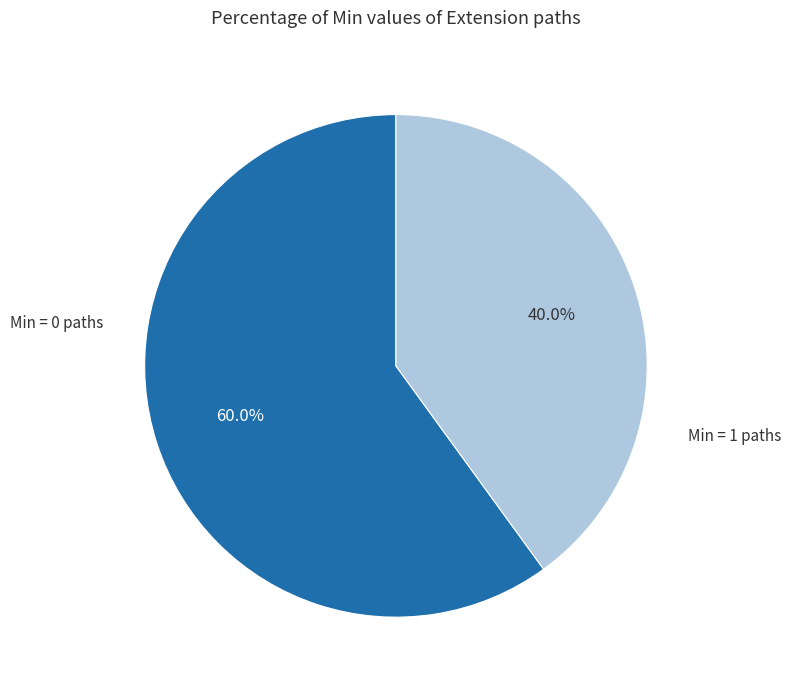

Is there a majority slice in this chart?

Yes